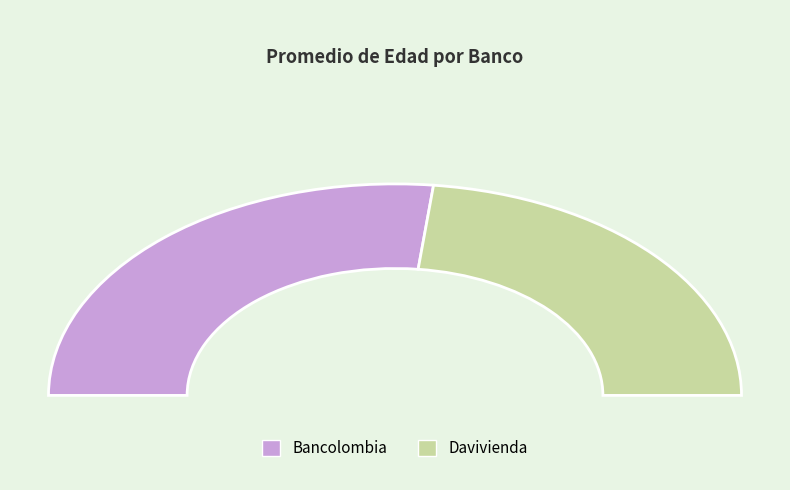

Is it true that Bancolombia is 40% of the pie?

False